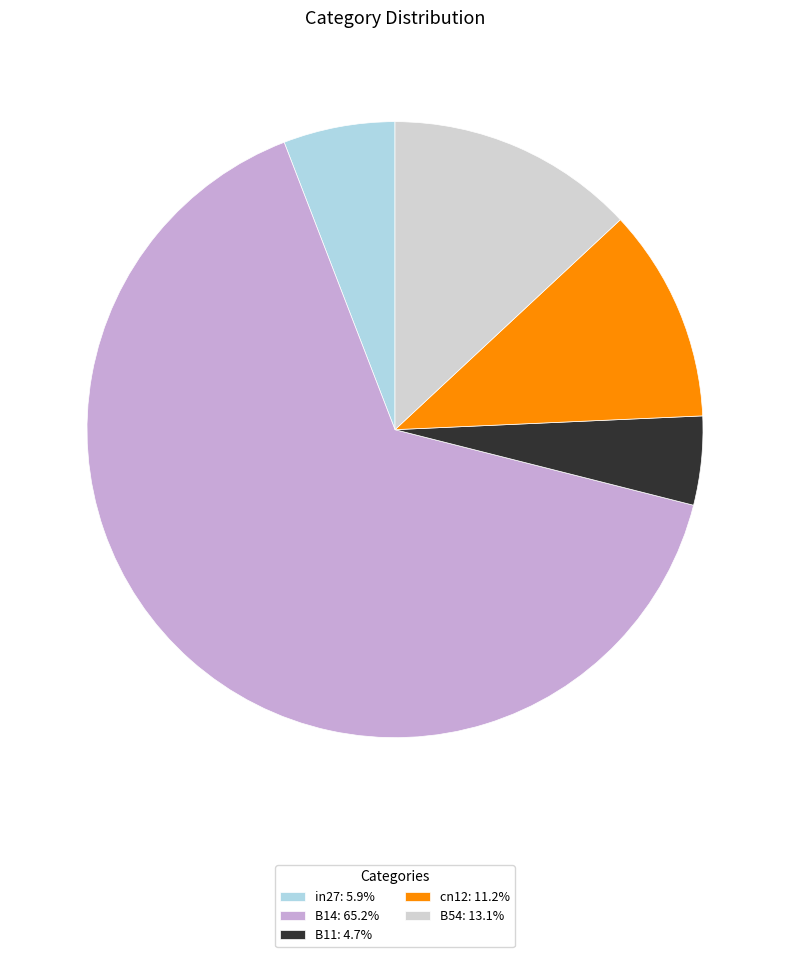

Does B14 represent more than half of the total?

Yes